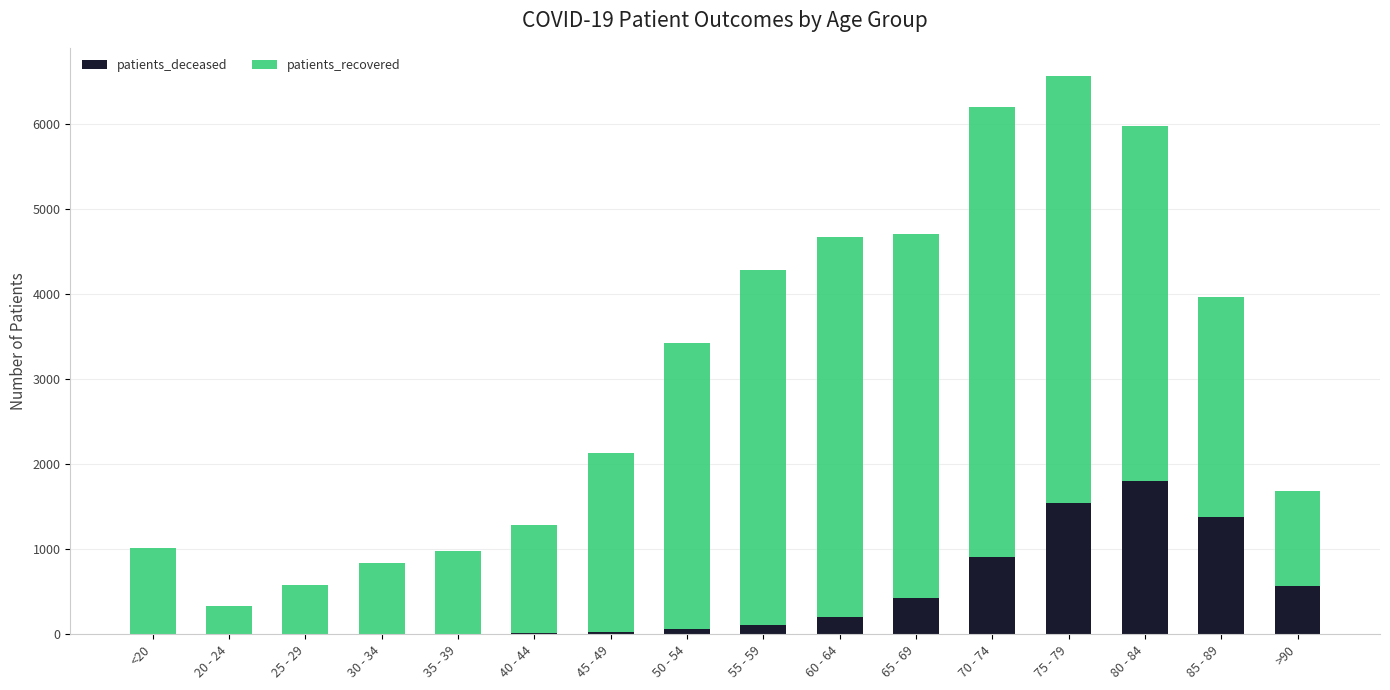

The value of patients_deceased at 70 - 74 is 913. True or false?

True